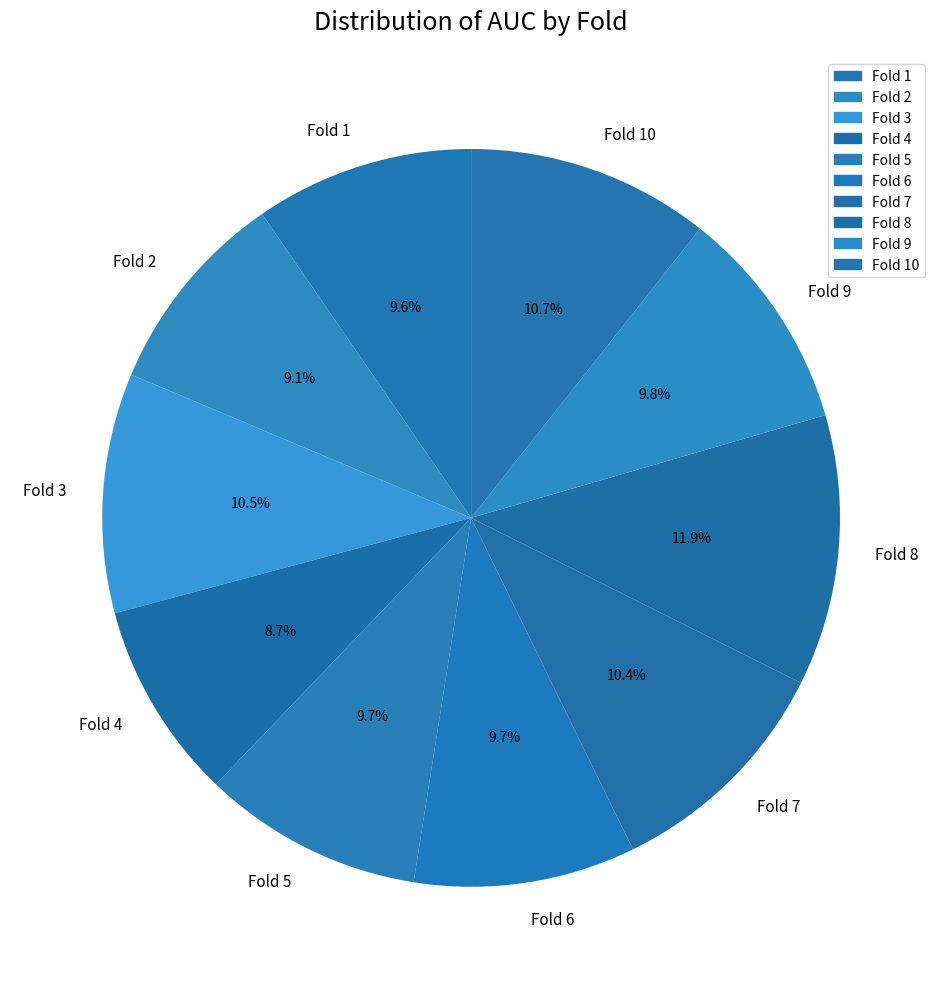

Count the number of slices in the pie.

10